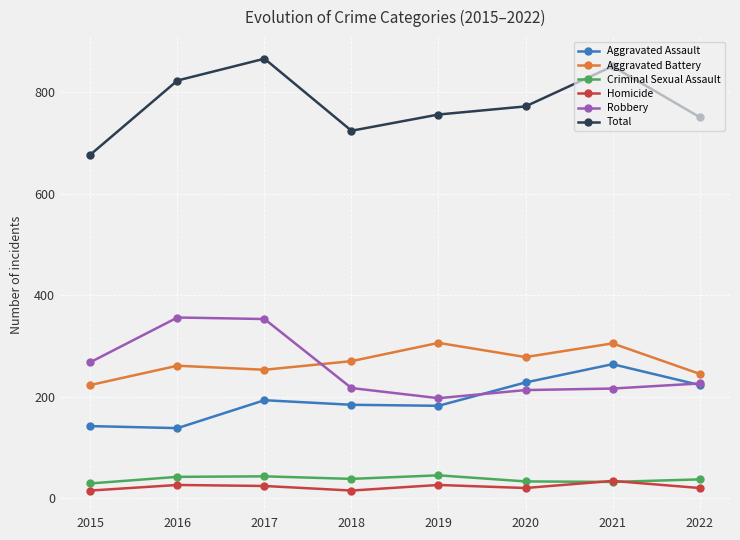

What is the minimum value for Aggravated Battery?

223